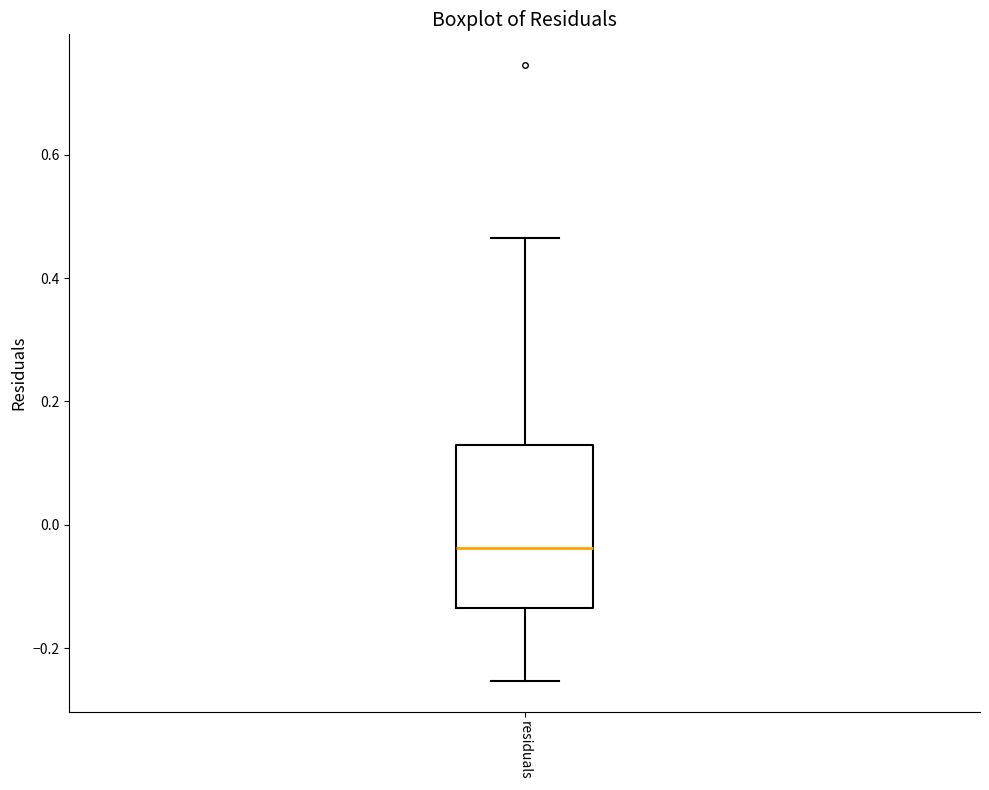

Transcribe this box plot: give where the median line is, the range the box spans, and where the two whiskers end, as read against the y-axis. The values are not printed on the chart, so give them approximately, as read against the axis.

median -0.04, box -0.14 to 0.12, whiskers -0.26 to 0.46